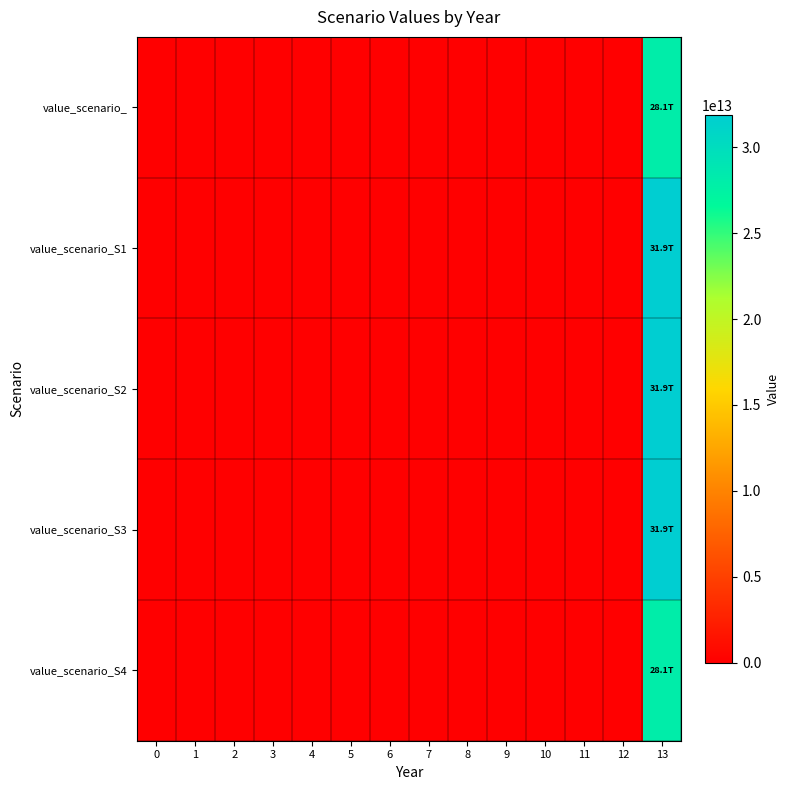

Reading left to right, transcribe all the data shown in this chart.

value_scenario_: 0=0	1=0	2=0	3=0	4=0	5=0	6=0	7=0	8=0	9=0	10=0	11=0	12=0	13=28082363545600
value_scenario_S1: 0=0	1=0	2=0	3=0	4=0	5=0	6=0	7=0	8=0	9=0	10=0	11=0	12=0	13=31882237542400
value_scenario_S2: 0=0	1=0	2=0	3=0	4=0	5=0	6=0	7=0	8=0	9=0	10=0	11=0	12=0	13=31882237542400
value_scenario_S3: 0=0	1=0	2=0	3=0	4=0	5=0	6=0	7=0	8=0	9=0	10=0	11=0	12=0	13=31882237542400
value_scenario_S4: 0=0	1=0	2=0	3=0	4=0	5=0	6=0	7=0	8=0	9=0	10=0	11=0	12=0	13=28082363545600